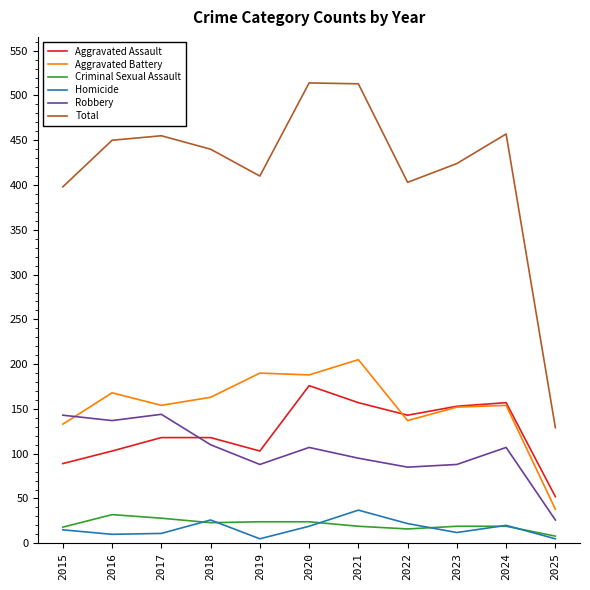

What is the minimum value for Aggravated Assault?

52